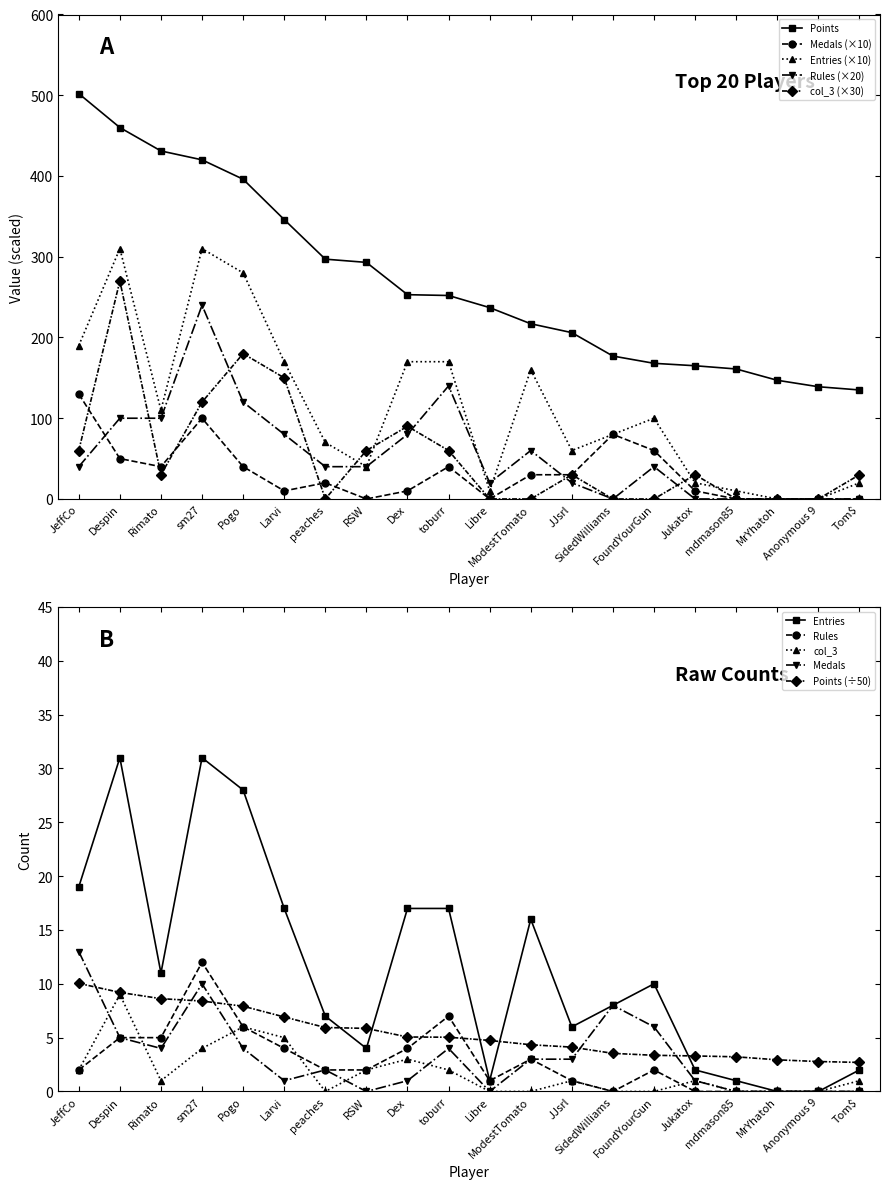

What position from the left is Dex?

9